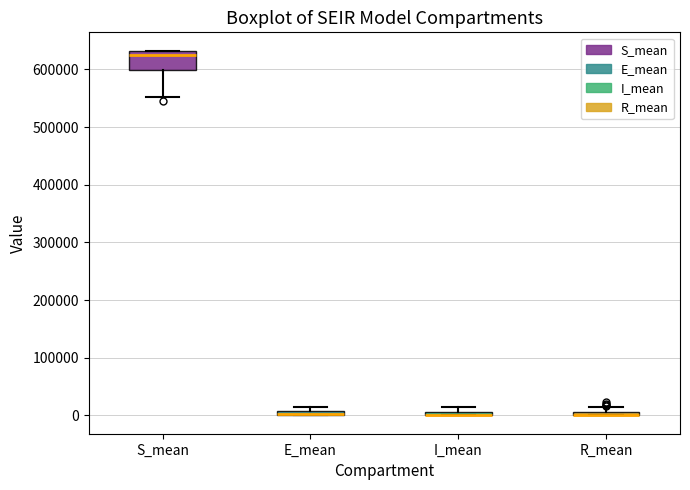

Where is the upper edge of the box for E_mean on the y-axis? The values are not printed on the chart, so give them approximately, as read against the axis.

10000